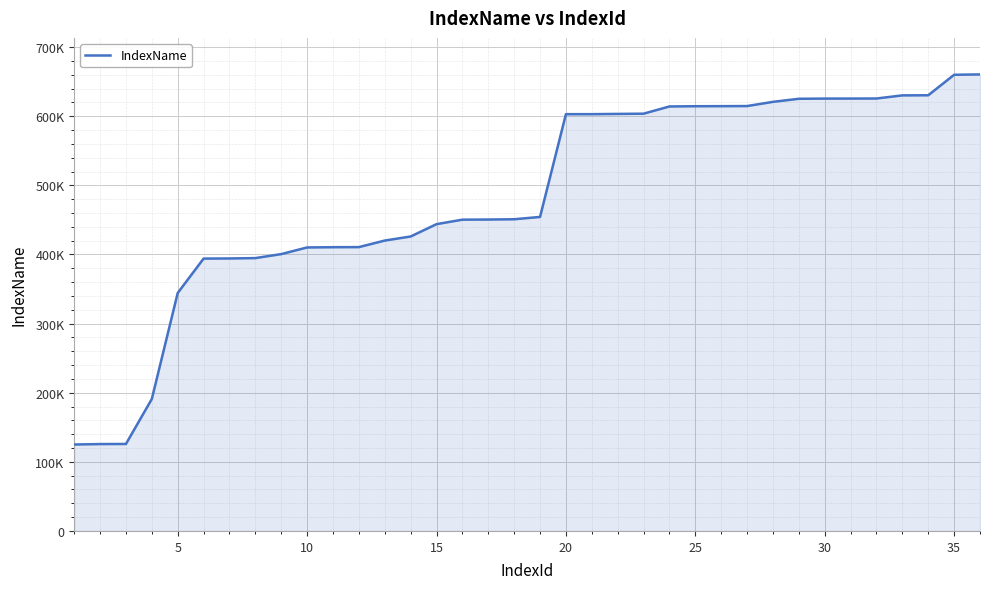

Does the chart have visible grid lines?

Yes